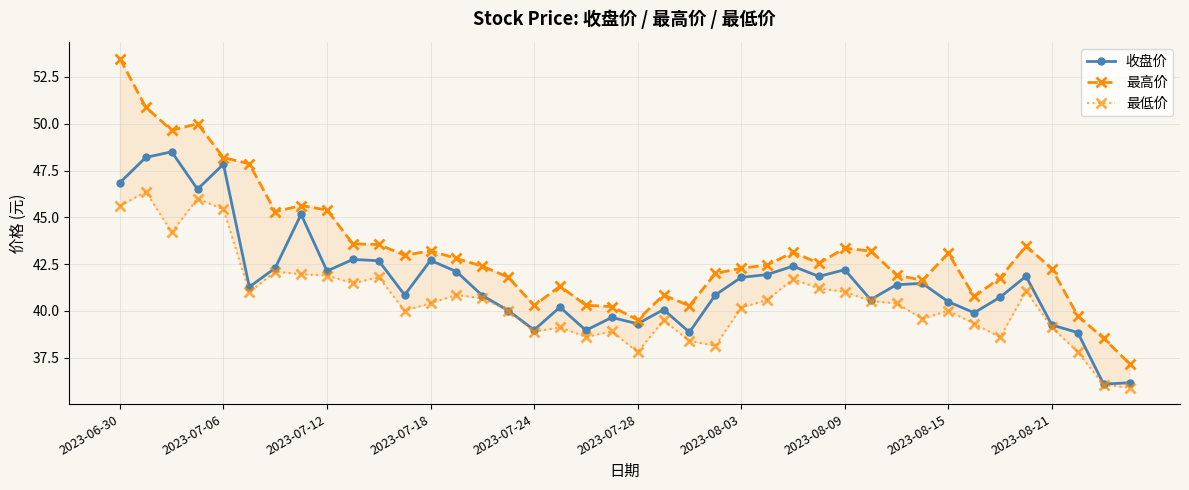

How many values in the 最低价 series are below 40?

15